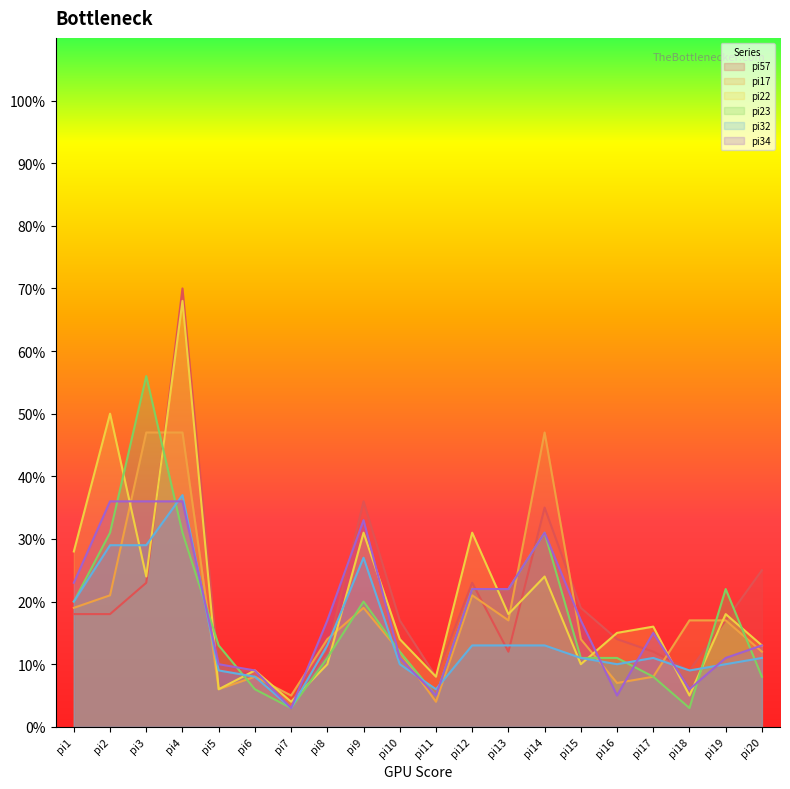

List the labels in order of pi23 value, largest first.

pi3, pi2, pi4, pi14, pi12, pi13, pi19, pi1, pi9, pi5, pi10, pi8, pi15, pi16, pi17, pi20, pi6, pi11, pi7, pi18